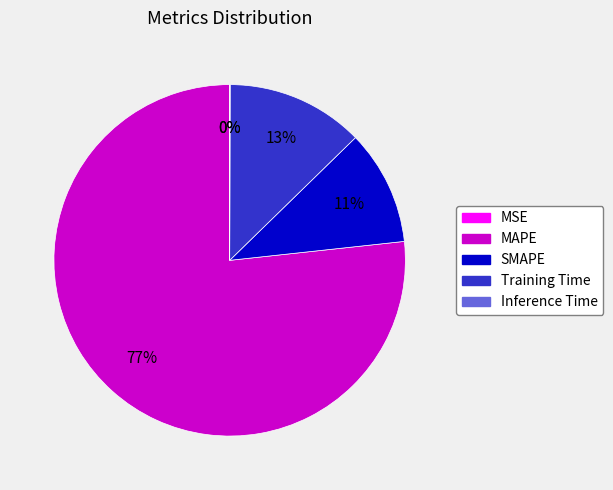

What percentage is the SMAPE slice, to the nearest percent?

11%